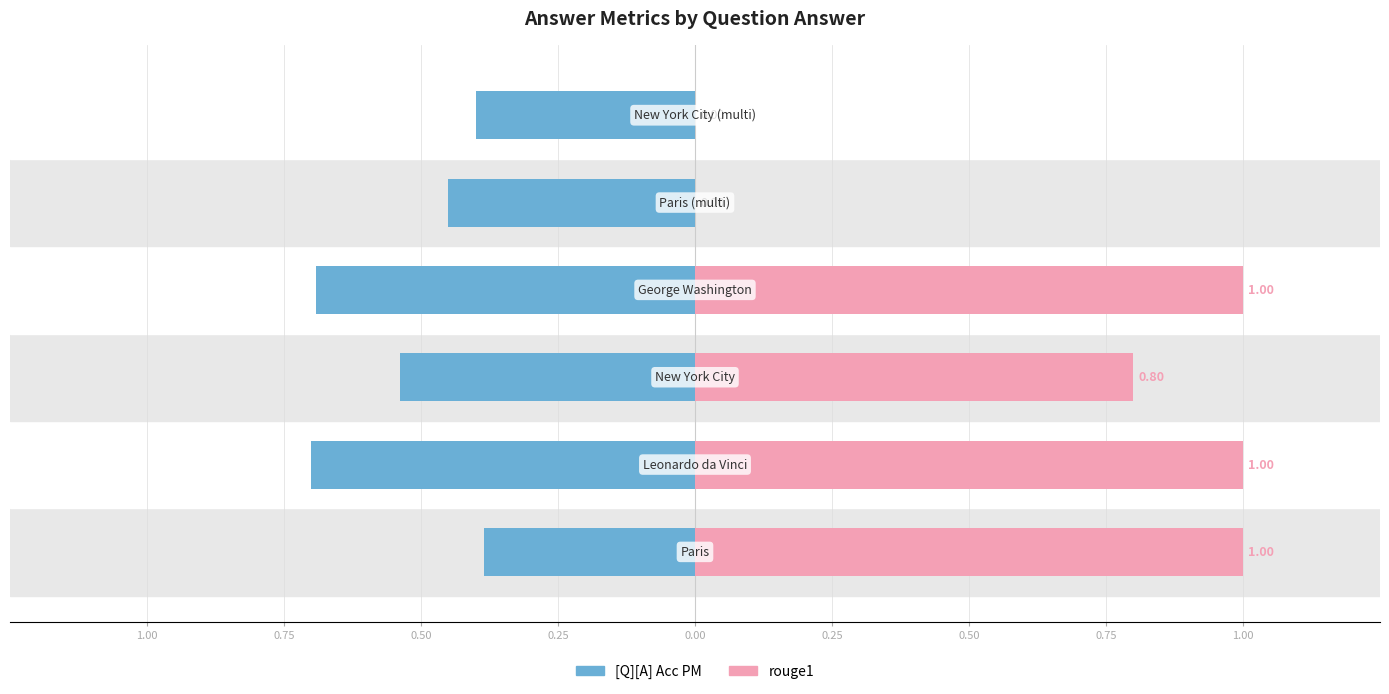

Which series has the largest range (max minus min)?

rouge1